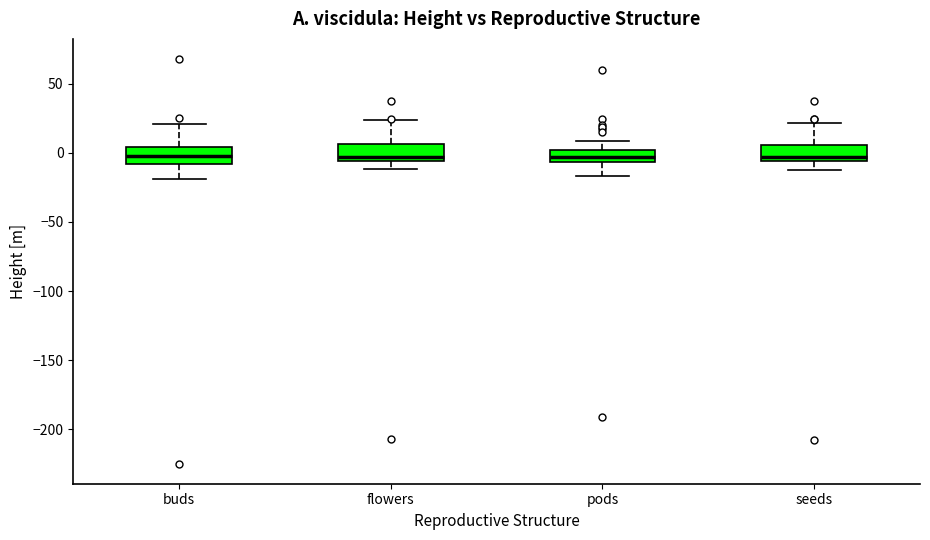

Reading left to right, transcribe this box plot: for each box, give where its median line is, the range the box spans, and where its two whiskers end, as read against the y-axis. The values are not printed on the chart, so give them approximately, as read against the axis.

buds: median -5, box -10 to 5, whiskers -20 to 20
flowers: median -5 (just above the box's lower edge), box -5 to 5, whiskers -10 to 25
pods: median -5 (inside the box), box -5 to 0, whiskers -15 to 10
seeds: median -5 (just above the box's lower edge), box -5 to 5, whiskers -10 to 20